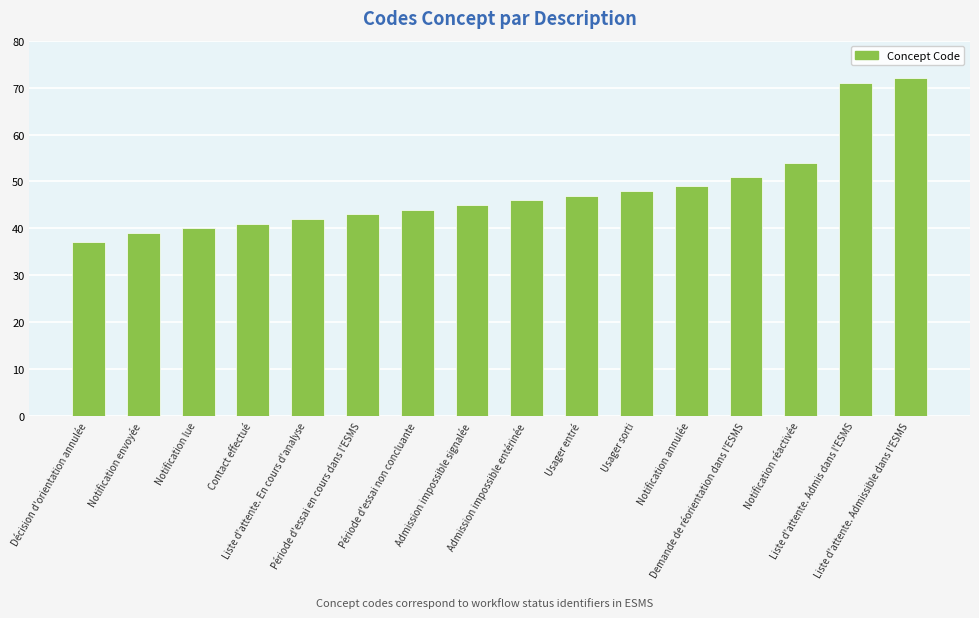

Reading left to right, what are all the values shown in this chart?

37	39	40	41	42	43	44	45	46	47	48	49	51	54	71	72